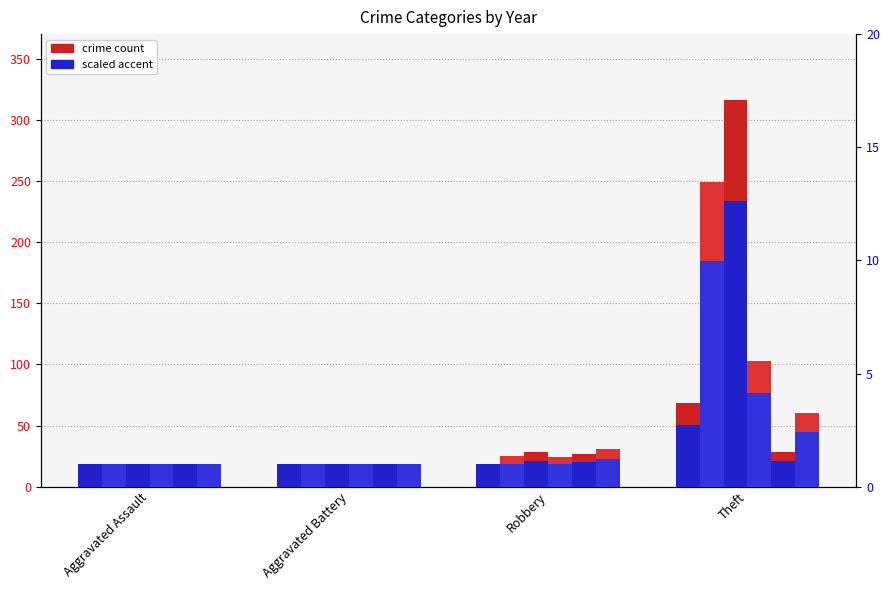

True or false: 2019 accent has a value of 8.4 at Theft.

False